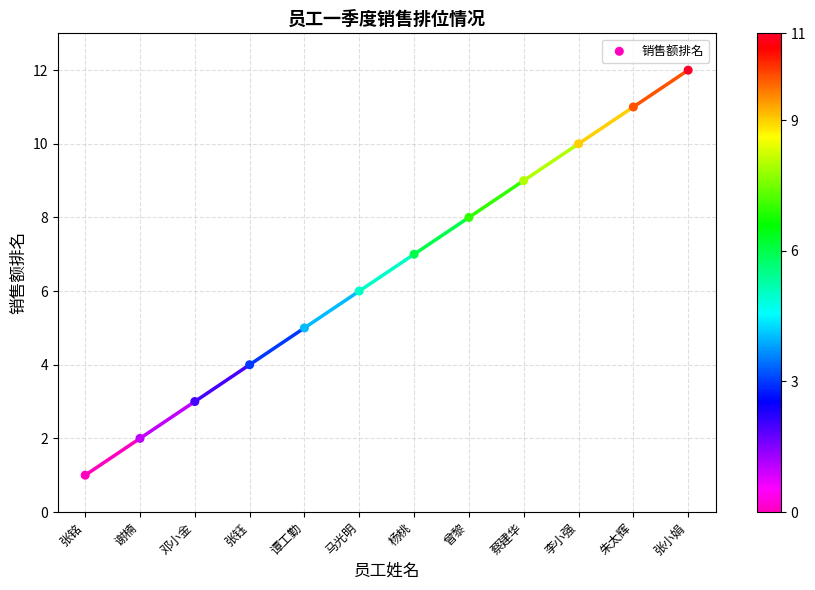

What is the change in value from 谢楠 to 李小强?

+8